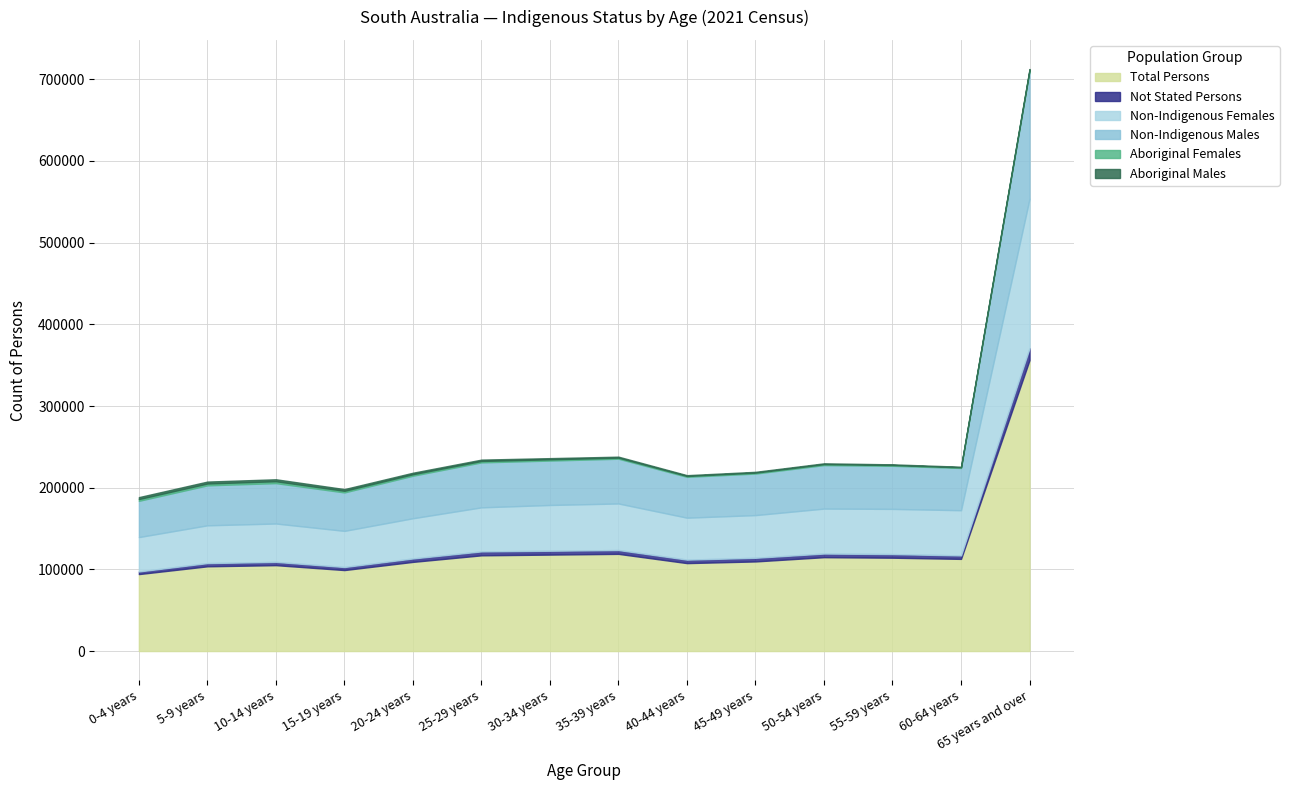

What is the difference between the Non-Indigenous Females values at 15-19 years and 55-59 years?

11055